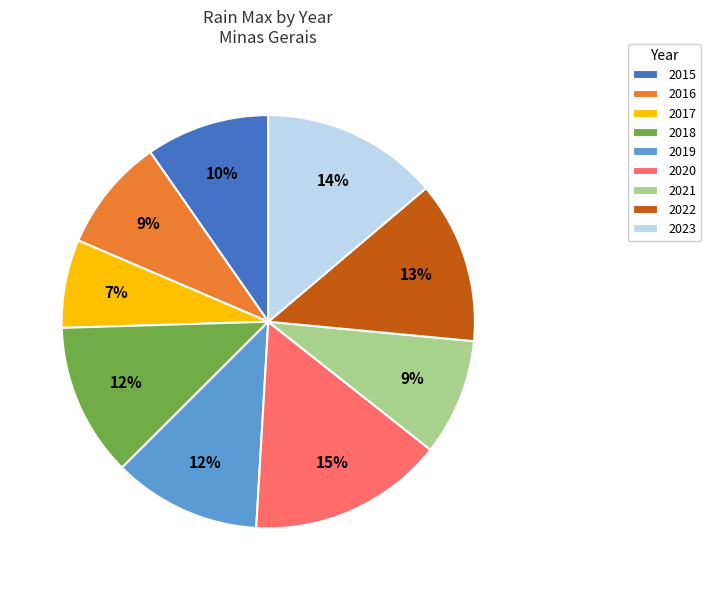

Is it true that 2022 is 20% of the pie?

False